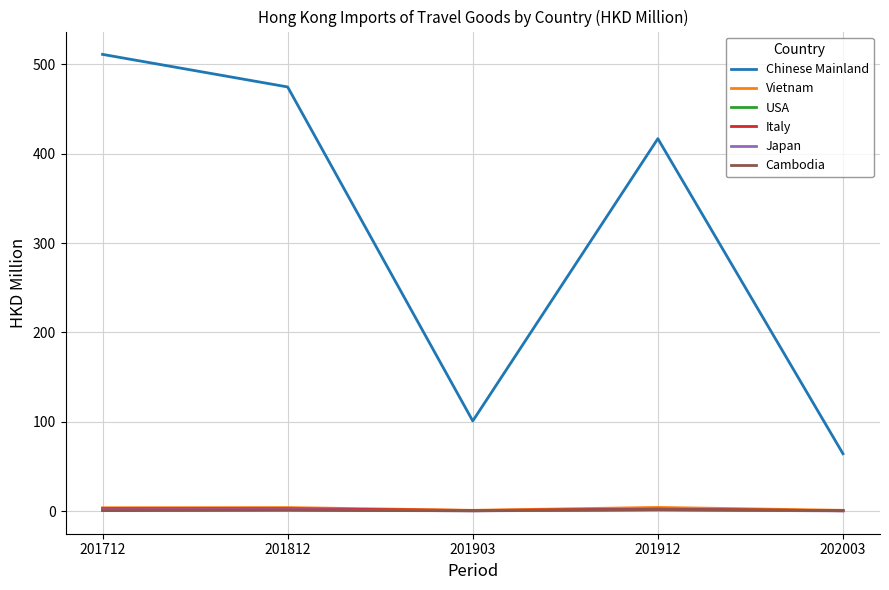

True or false: Vietnam and Chinese Mainland cross at least once.

False